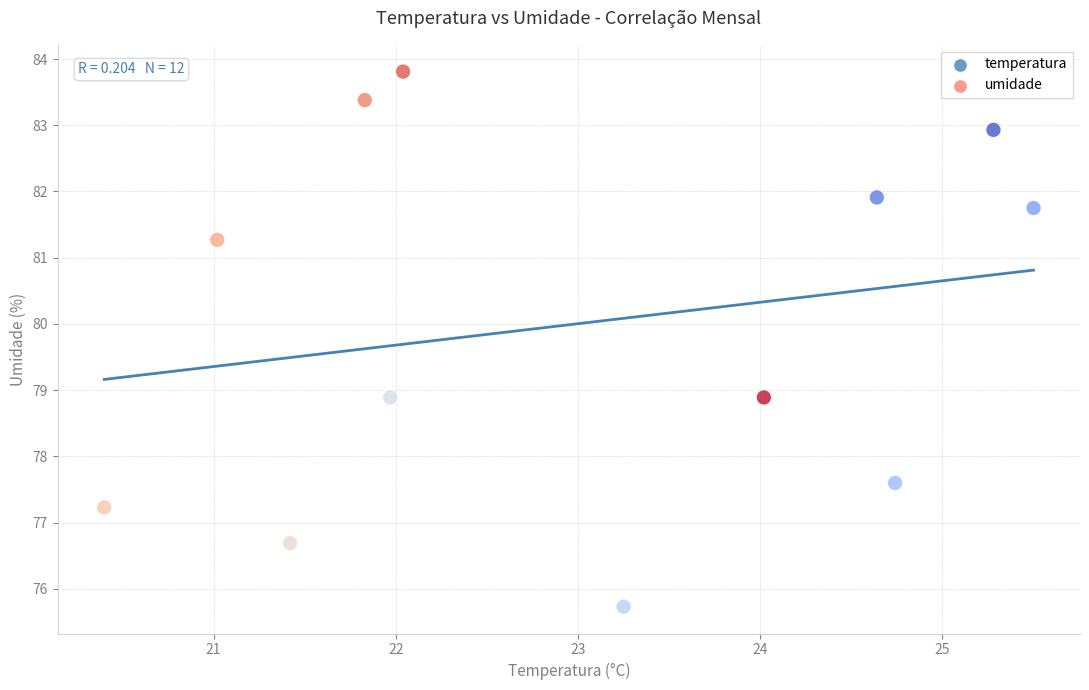

What is the average X value?

23.0